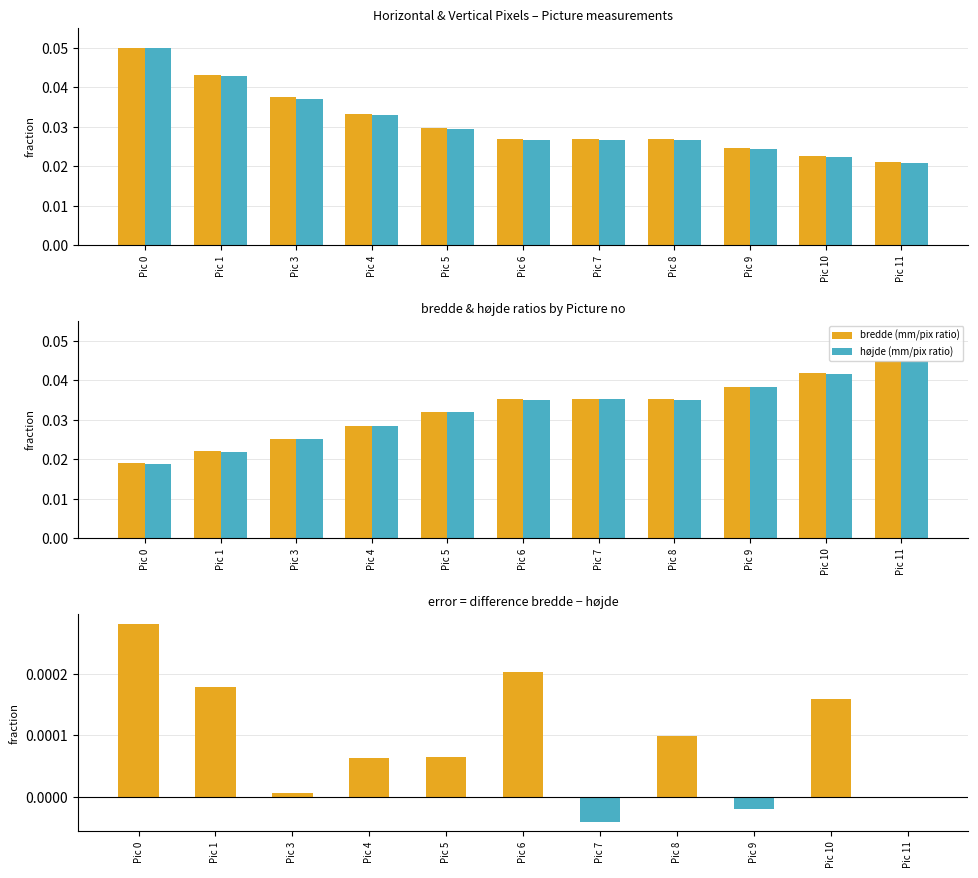

What is the maximum value shown in the chart?

0.1